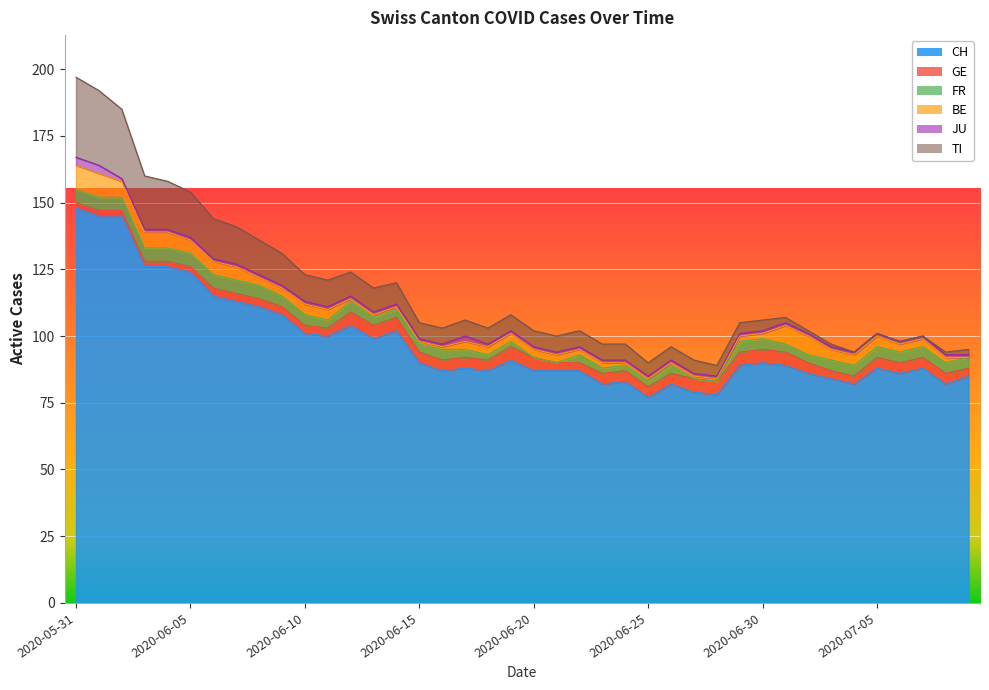

Read the CH value at 2020-07-02.

86